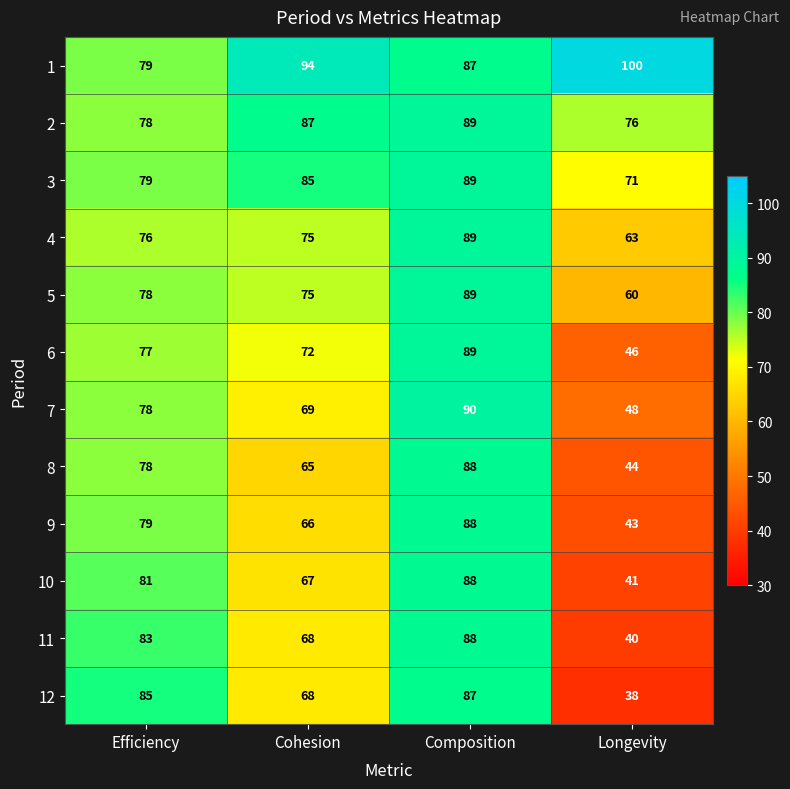

How many series are shown in this chart?

12